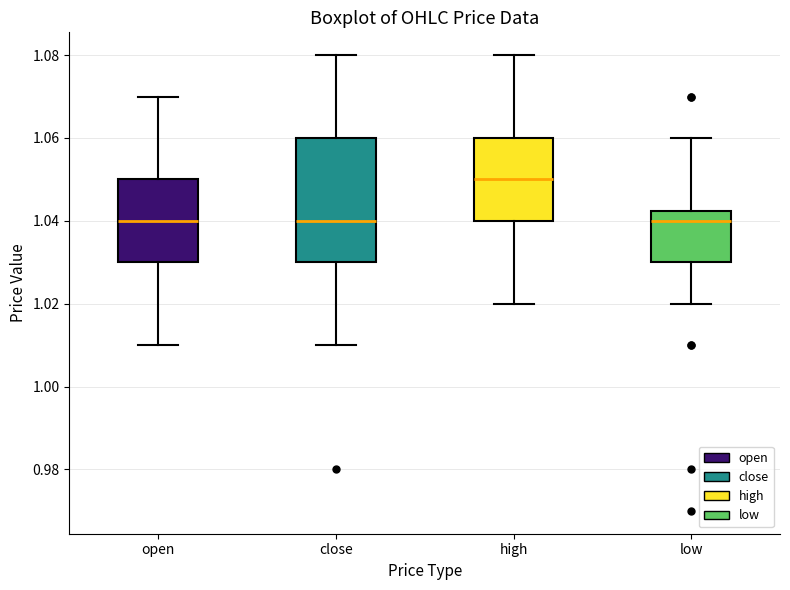

Reading left to right, transcribe this box plot: for each box, give where its median line is, the range the box spans, and where its two whiskers end, as read against the y-axis. The values are not printed on the chart, so give them approximately, as read against the axis.

open: median 1.040, box 1.030 to 1.050, whiskers 1.010 to 1.070
close: median 1.040, box 1.030 to 1.060, whiskers 1.010 to 1.080
high: median 1.050, box 1.040 to 1.060, whiskers 1.020 to 1.080
low: median 1.040, box 1.030 to 1.042, whiskers 1.020 to 1.060